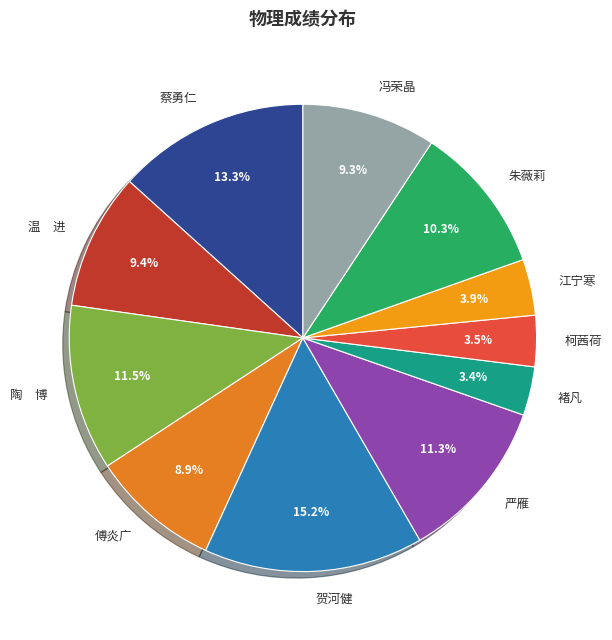

What is the total percentage of 冯荣晶 and 江宁寒?

13.2%